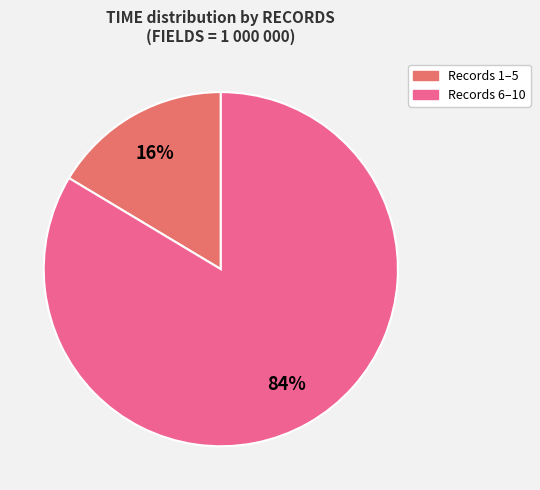

Is there a majority slice in this chart?

Yes